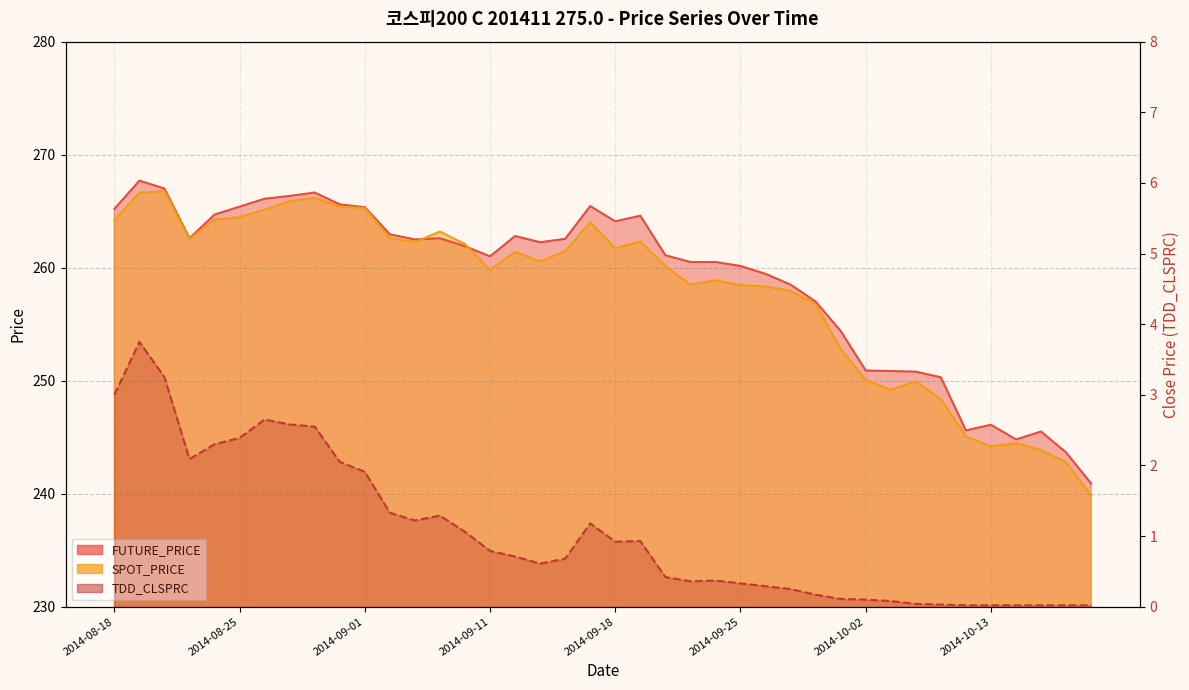

Which has a higher value, 2014-10-15 or 2014-09-17?

2014-09-17